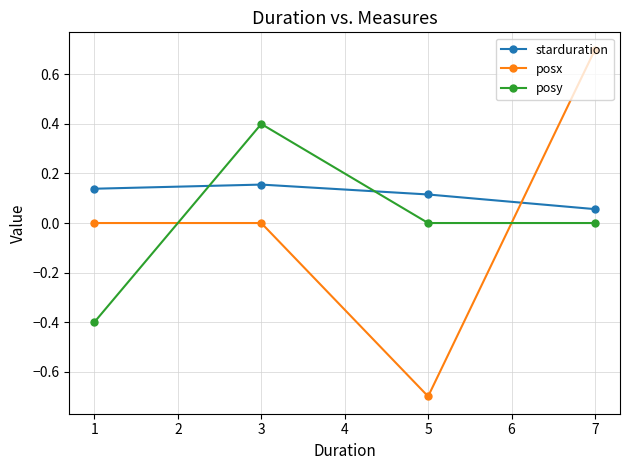

Which series has the largest total across all categories?

starduration